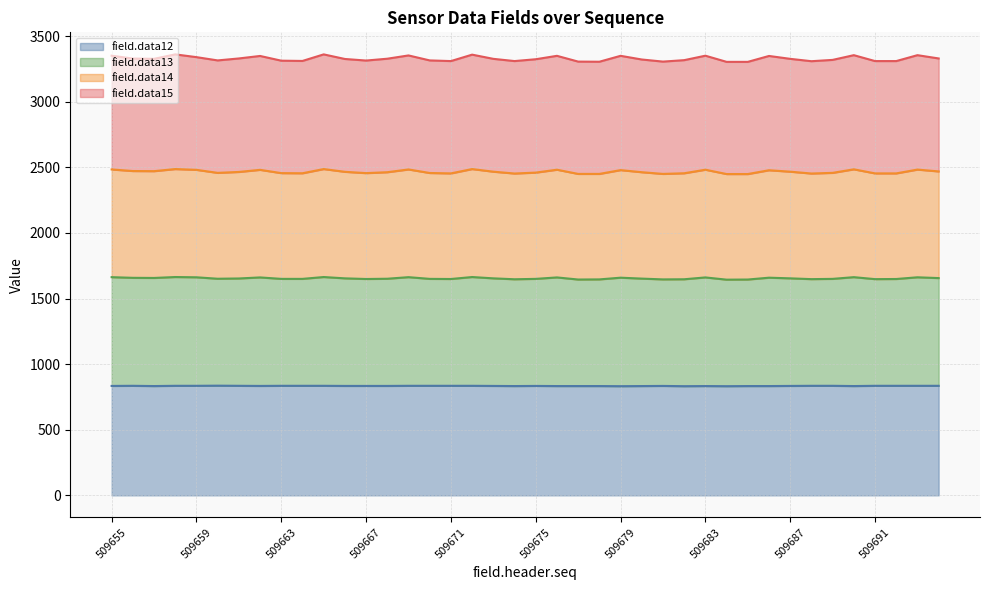

How many categories are shown in the chart?

40